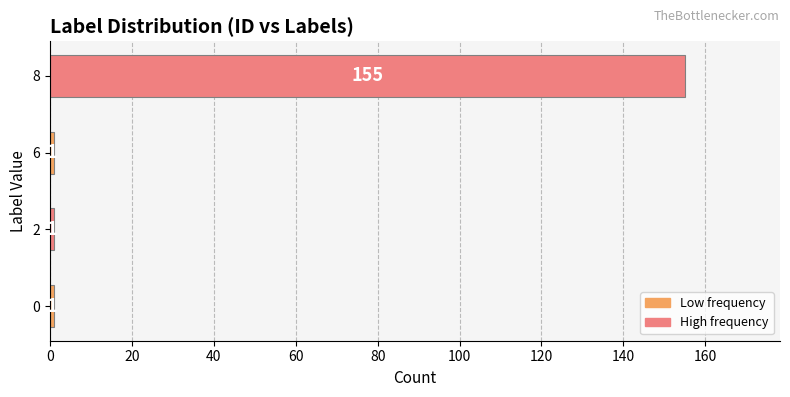

What is the maximum value shown in the chart?

155